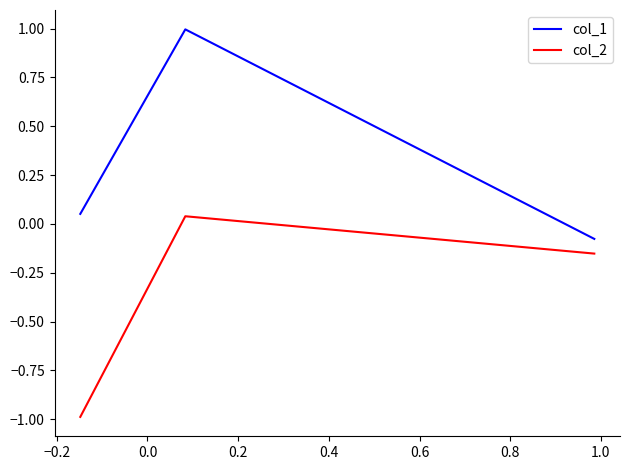

What are all the series names shown in the legend?

col_1, col_2